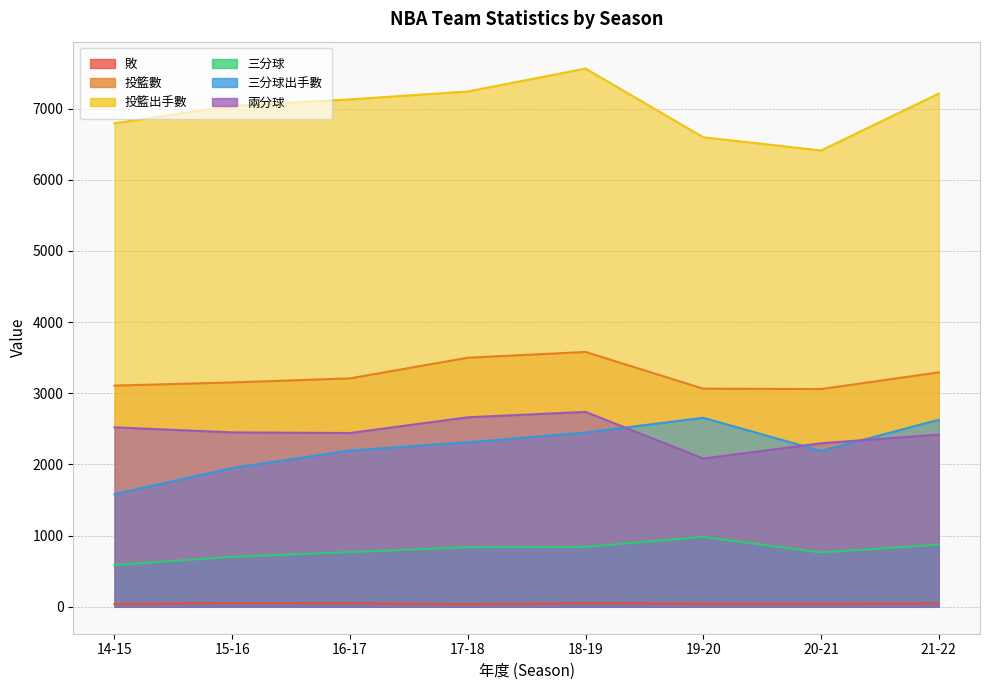

Reading left to right, what are all the values shown in this chart?

敗: 14-15=37	15-16=52	16-17=48	17-18=34	18-19=49	19-20=42	20-21=41	21-22=46
投籃數: 14-15=3108	15-16=3153	16-17=3210	17-18=3500	18-19=3581	19-20=3065	20-21=3060	21-22=3294
投籃出手數: 14-15=6795	15-16=7040	16-17=7130	17-18=7241	18-19=7563	19-20=6598	20-21=6412	21-22=7212
三分球: 14-15=586	15-16=702	16-17=768	17-18=837	18-19=842	19-20=982	20-21=762	21-22=873
三分球出手數: 14-15=1583	15-16=1951	16-17=2196	17-18=2312	18-19=2449	19-20=2656	20-21=2190	21-22=2629
兩分球: 14-15=2522	15-16=2451	16-17=2442	17-18=2663	18-19=2739	19-20=2083	20-21=2298	21-22=2421